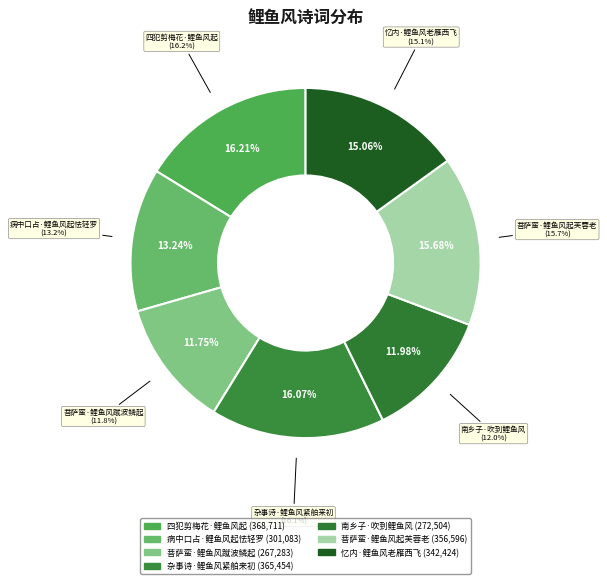

Which category has the biggest portion of the pie?

四犯剪梅花·鲤鱼风起